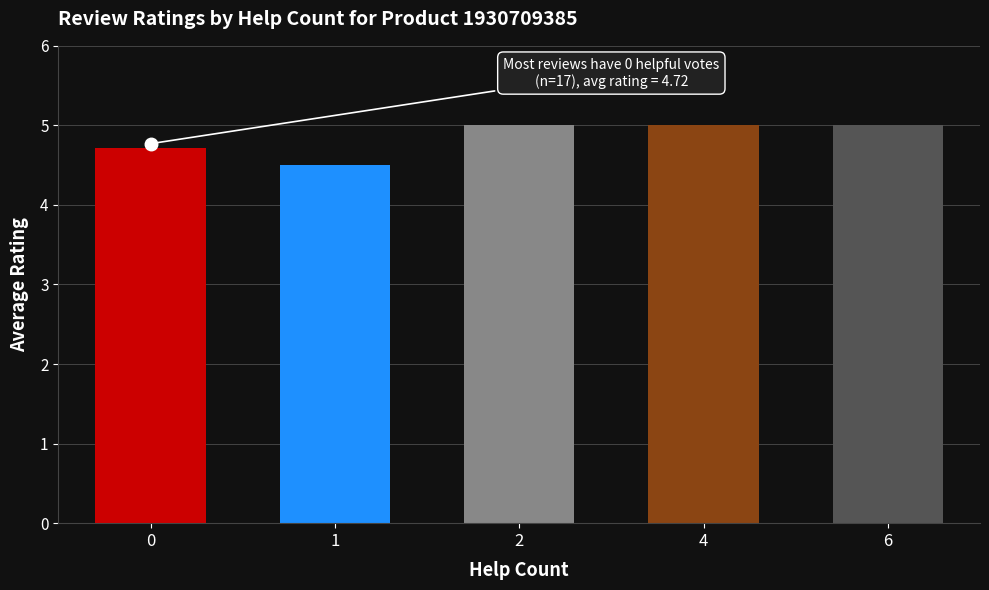

True or false: the data shows 7.5 at 2.

False